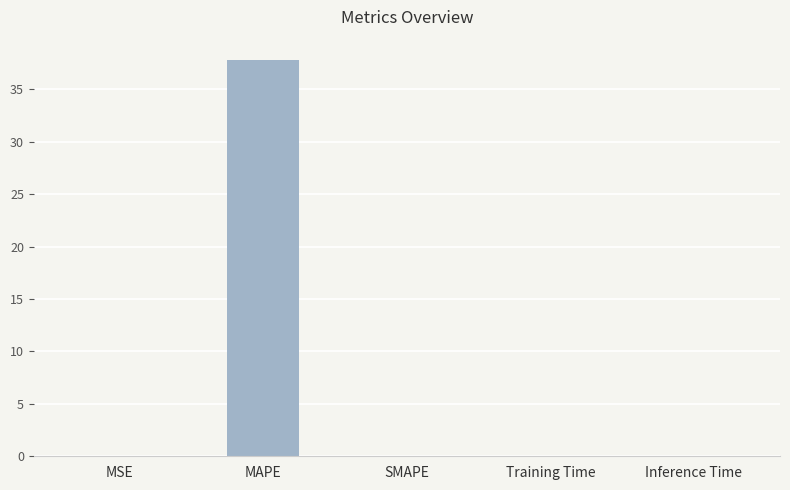

Are the bars horizontal?

No